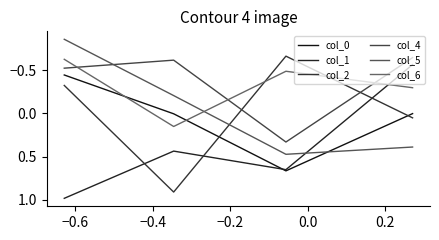

What is the value of the col_6 point at the 4th from the left?

-0.6